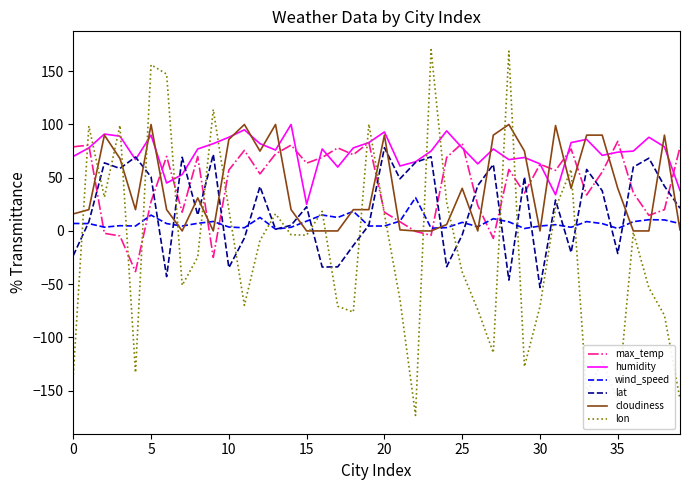

What is the lowest value of the max_temp series?

-38.2